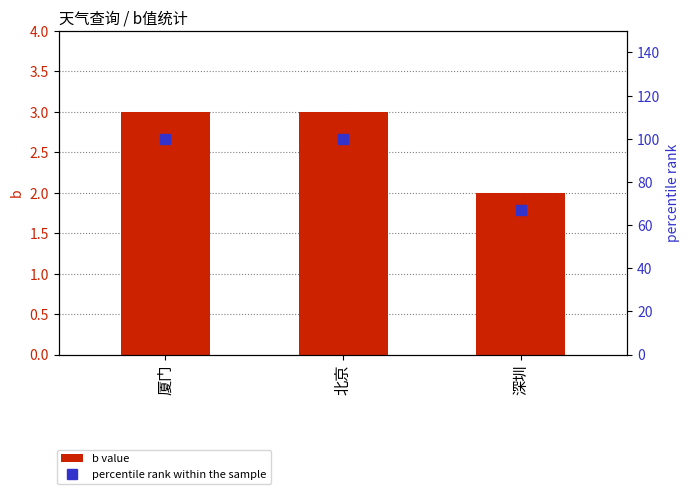

Which label corresponds to the largest value in the chart?

厦门